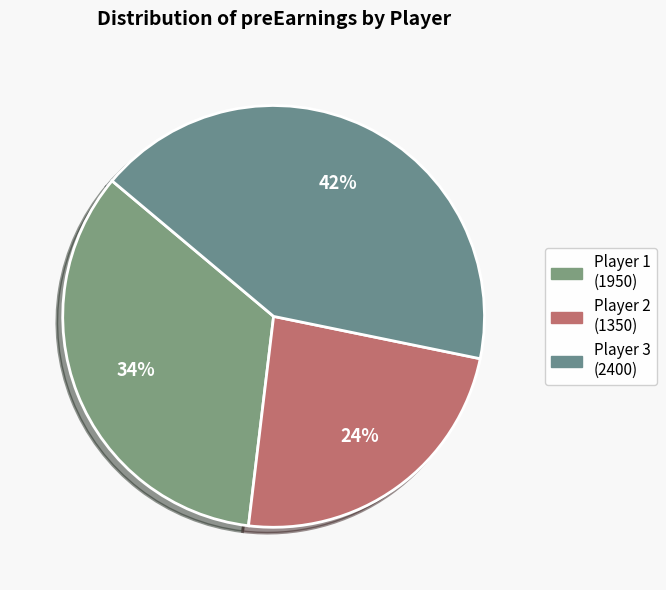

How many segments does this pie chart have?

3